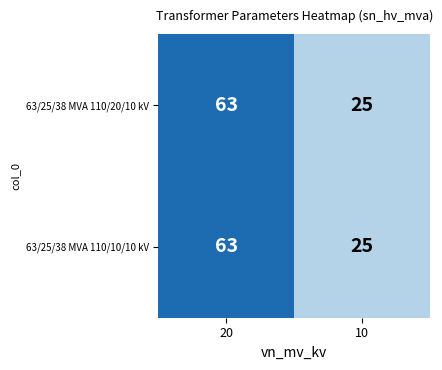

List the labels in order of 63/25/38 MVA 110/10/10 kV value, largest first.

20, 10